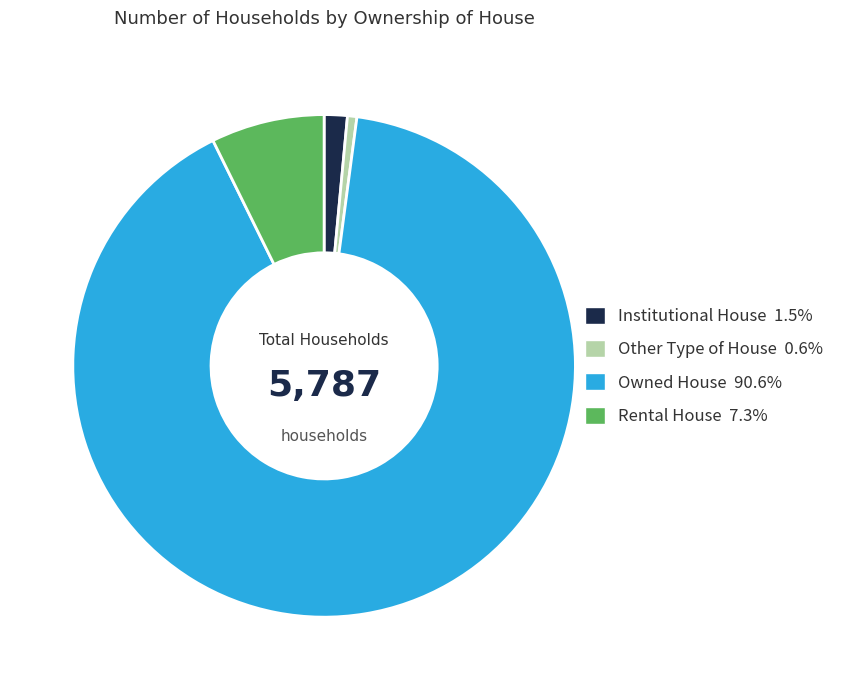

Between Rental House and Owned House, which is larger?

Owned House